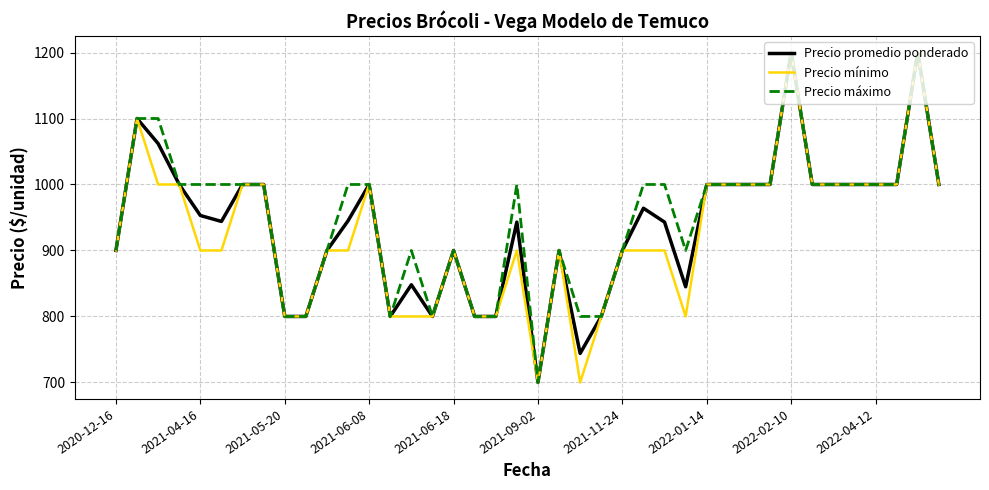

What is the minimum value shown in the chart?

700